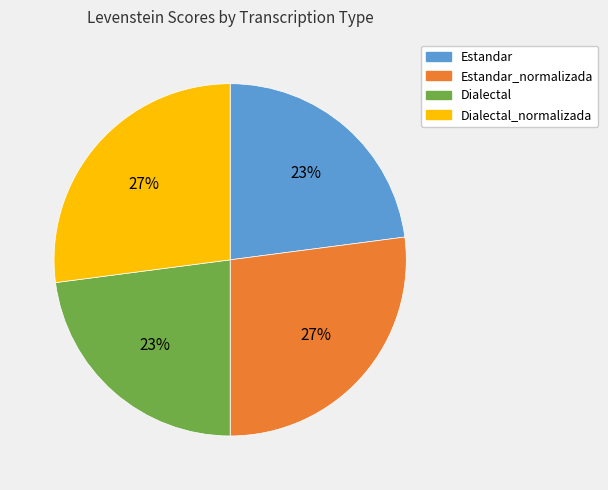

Does any single category account for the majority?

No